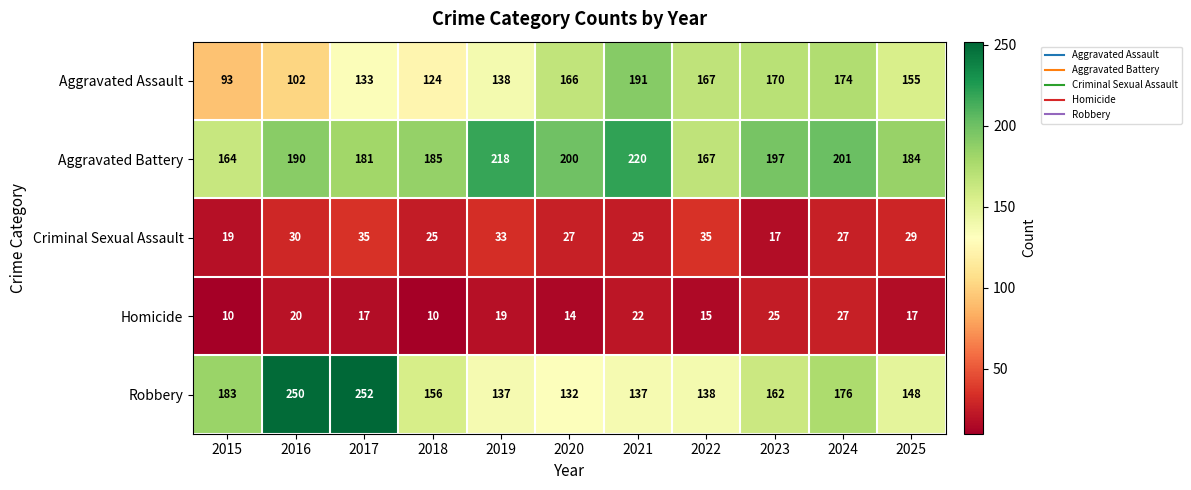

True or false: Criminal Sexual Assault has a value of 37 at 2021.

False